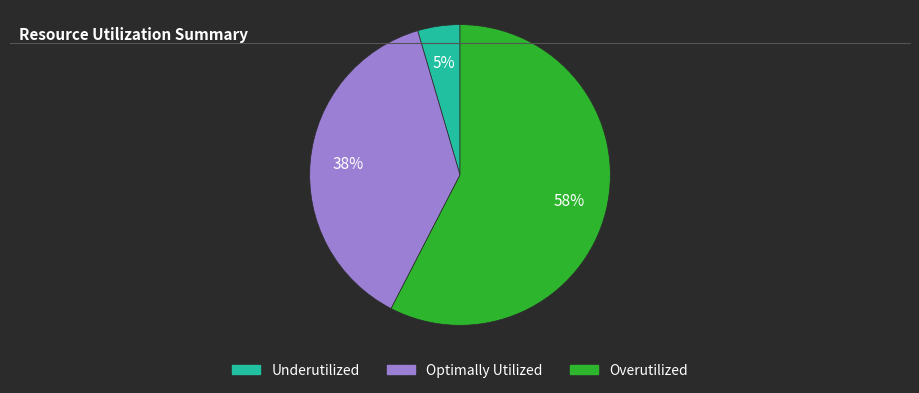

Which category accounts for the majority?

Overutilized